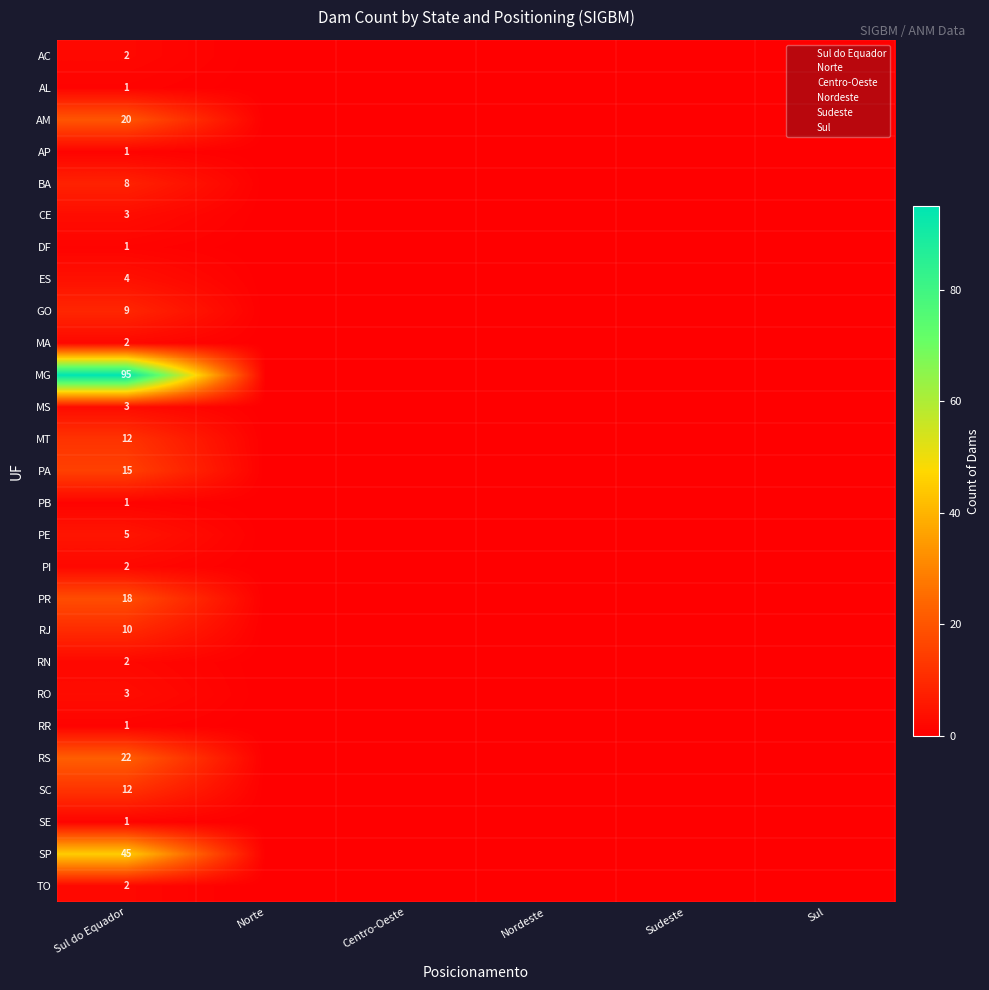

How many positive values does the CE series have?

1